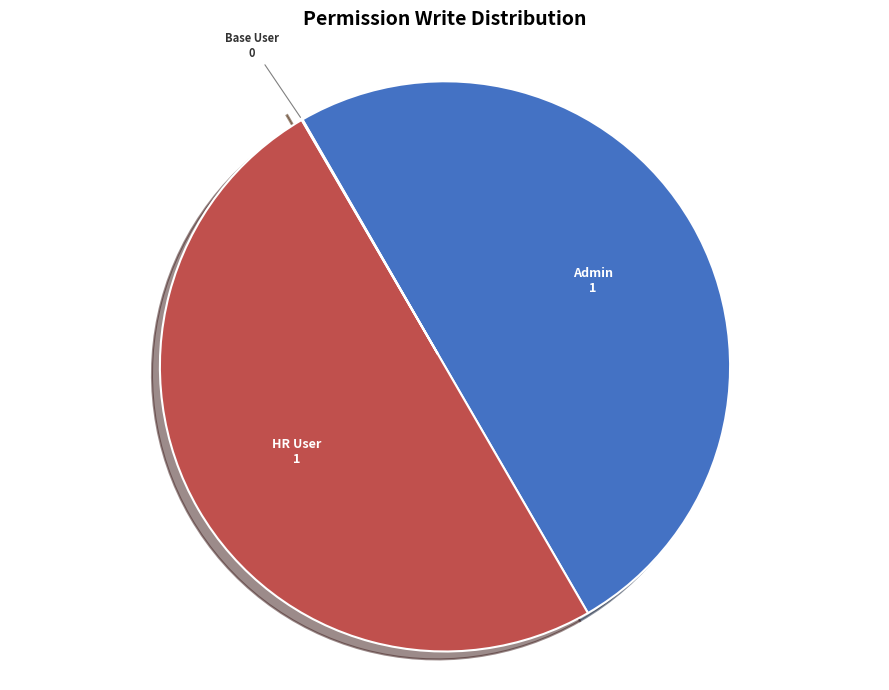

The HR User slice represents 38% of the pie. True or false?

False